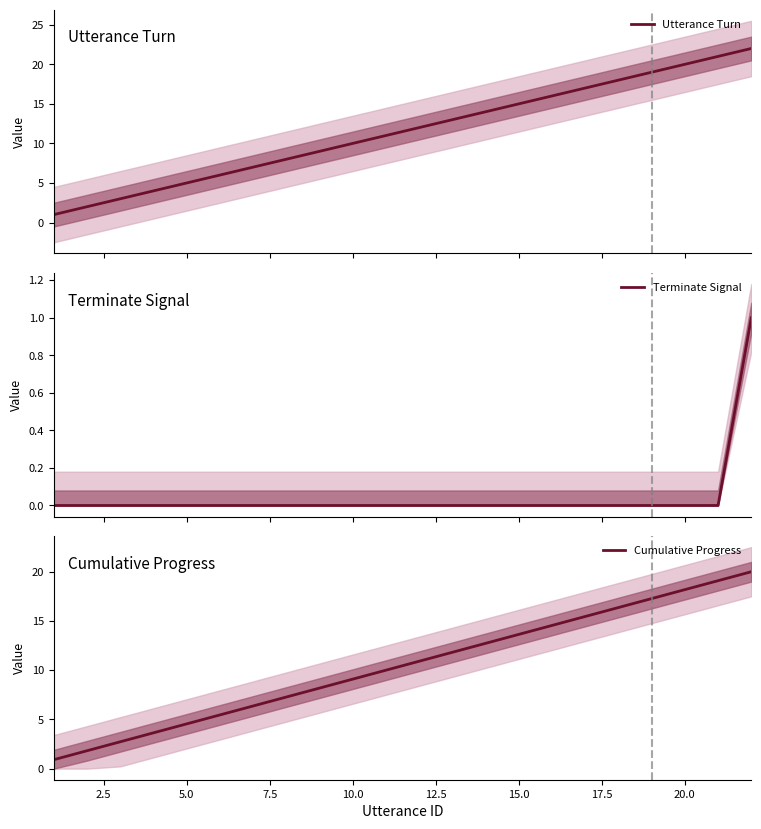

The value of Cumulative Progress at 5.0 is 1.4. True or false?

False